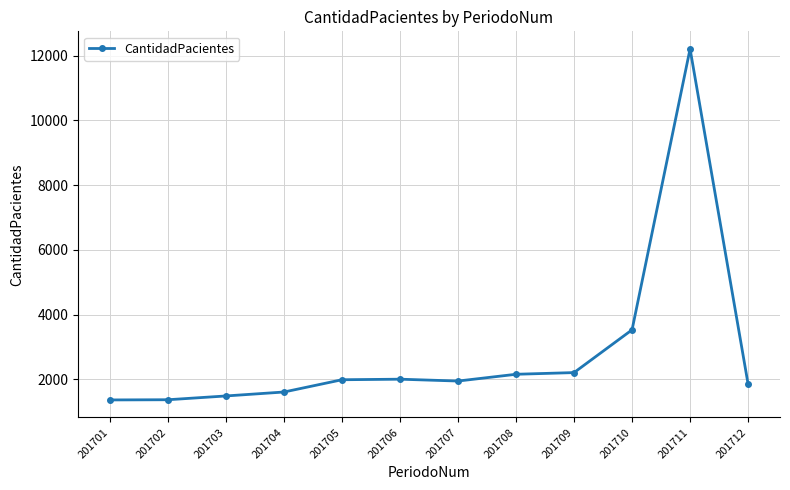

What is the average value?

2810